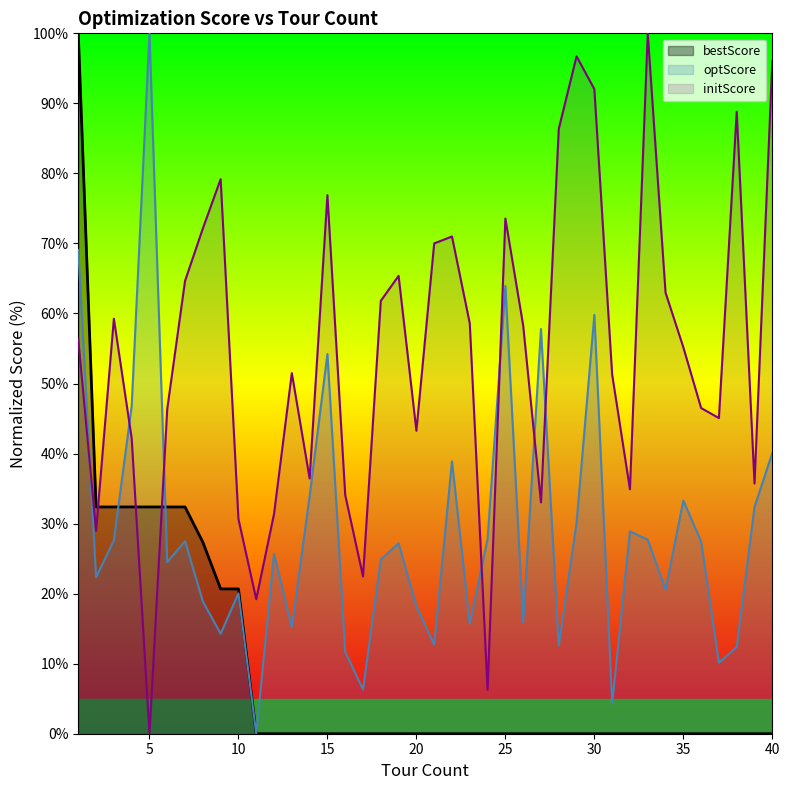

True or false: initScore and optScore cross at least once.

True